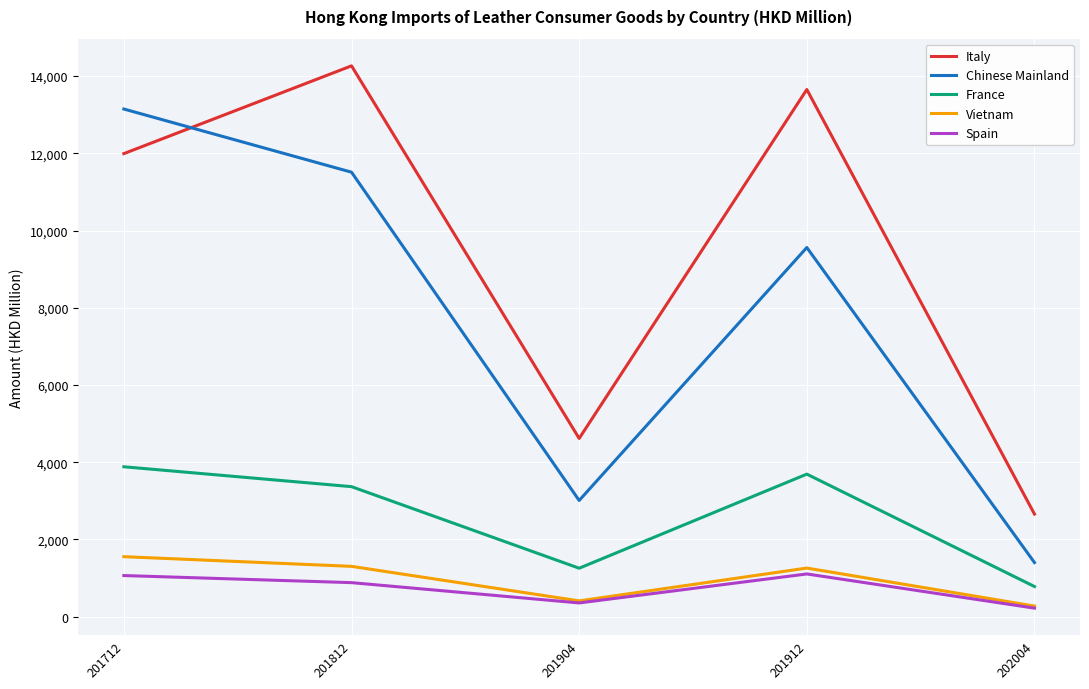

Is this an area chart (filled region under the line)?

No